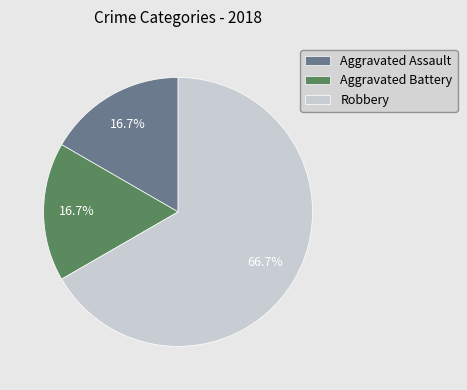

How many slices are in this pie chart?

3